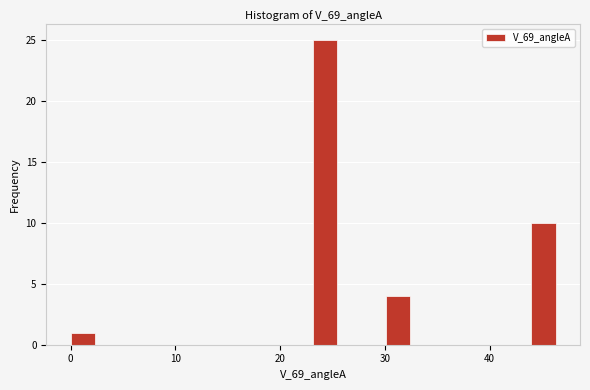

Around what value on the x-axis is the tallest bar? Give the approximate position of its centre, as read against the axis.

24